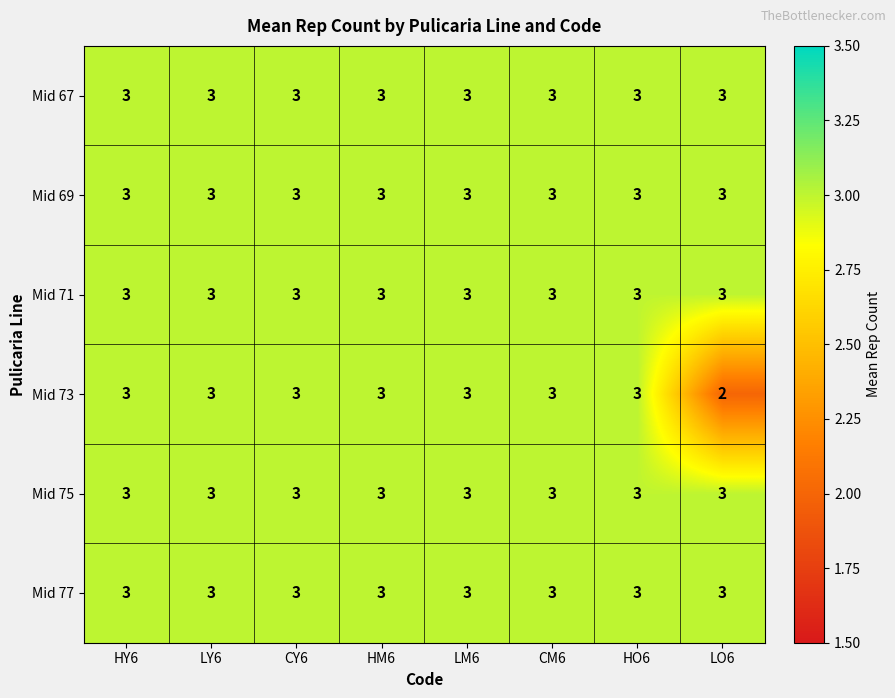

How many Mid 73 values are between 3 and 4?

7